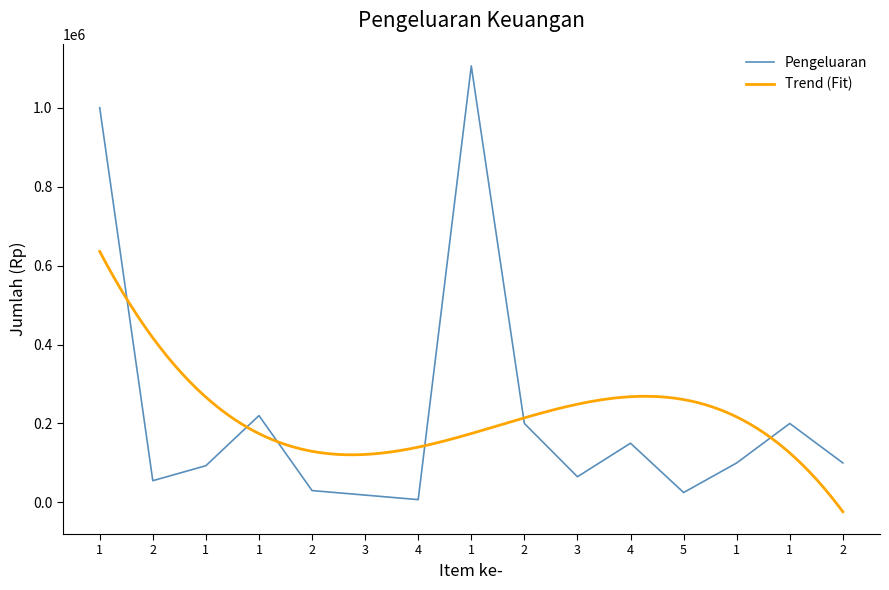

What is the difference between the maximum and minimum values?

1099000